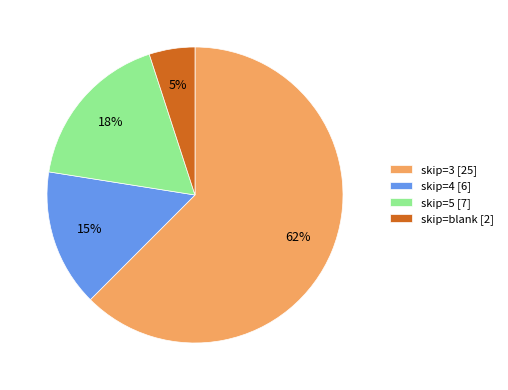

Is it true that skip=4 [6] is 15% of the pie?

True